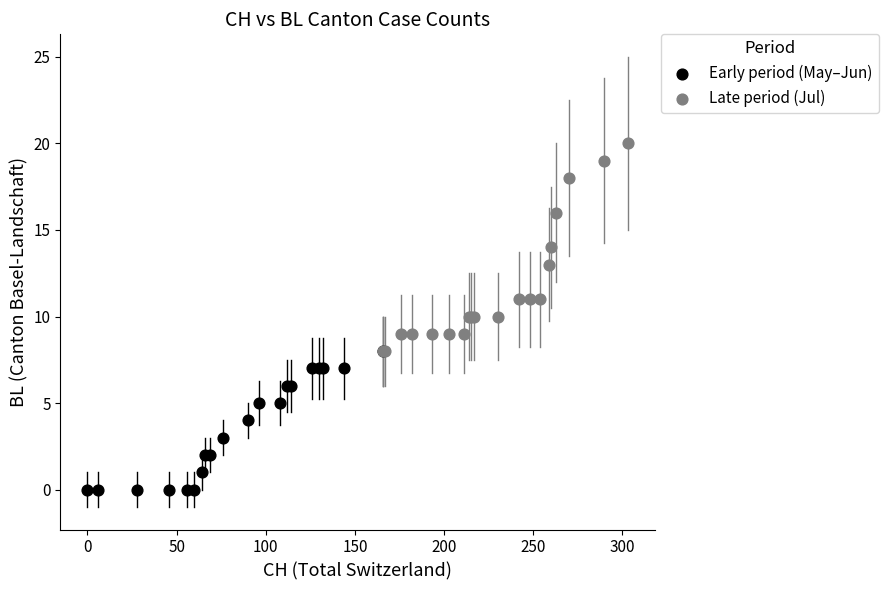

What are all the series names shown in the legend?

Early period (May–Jun), Late period (Jul)